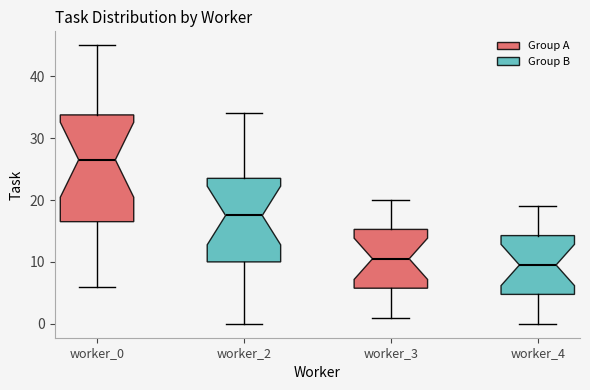

Comparing the boxes themselves (not the whiskers), which one is the tallest?

worker_0